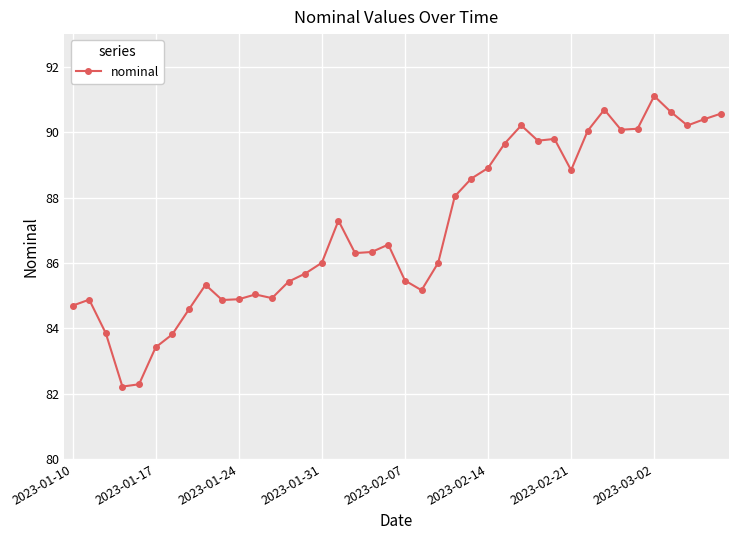

True or false: the data has more than 0 interior local peaks.

True